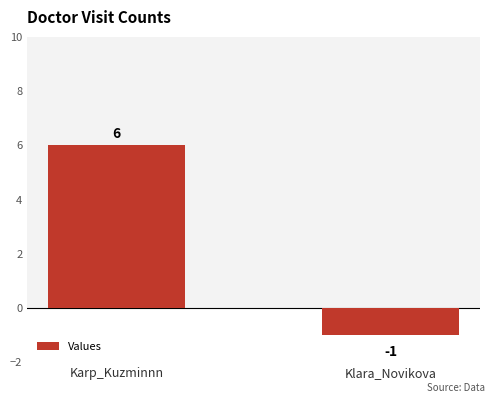

Rank the categories by value from lowest to highest.

Klara_Novikova, Karp_Kuzminnn